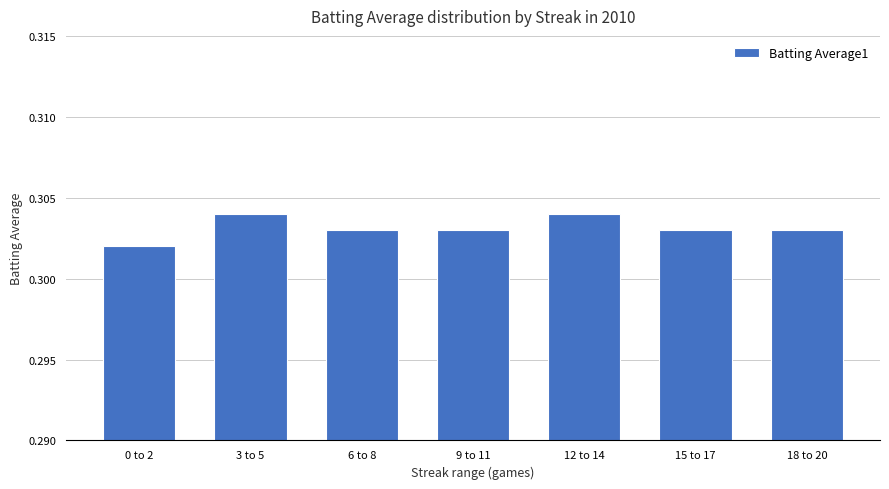

What position from the right is 6 to 8?

5